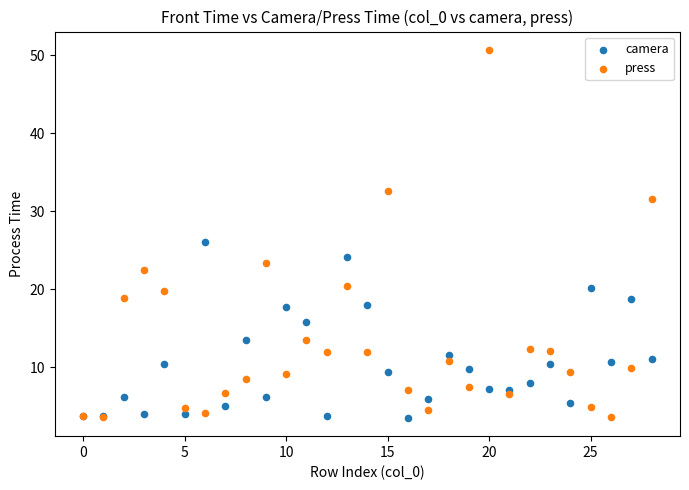

Which series contains the highest Y value?

press